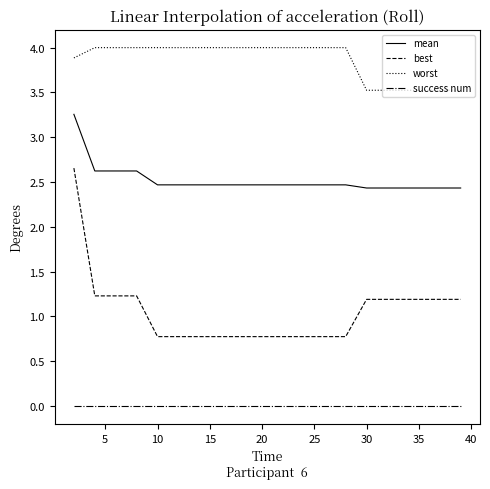

Which series has the largest range (max minus min)?

best